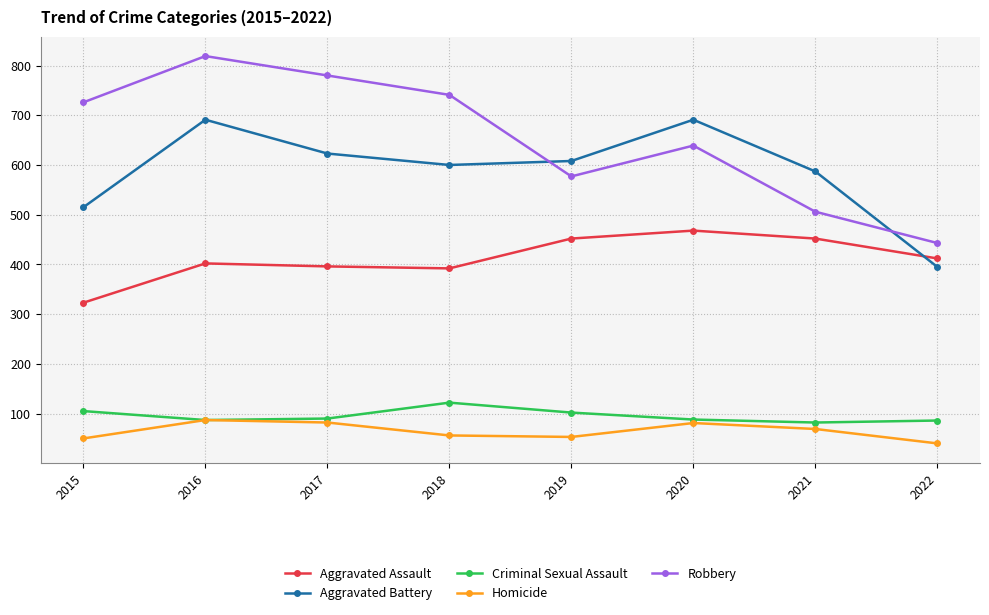

Is the value of Robbery at 2016 greater than the value of Criminal Sexual Assault at 2016?

Yes